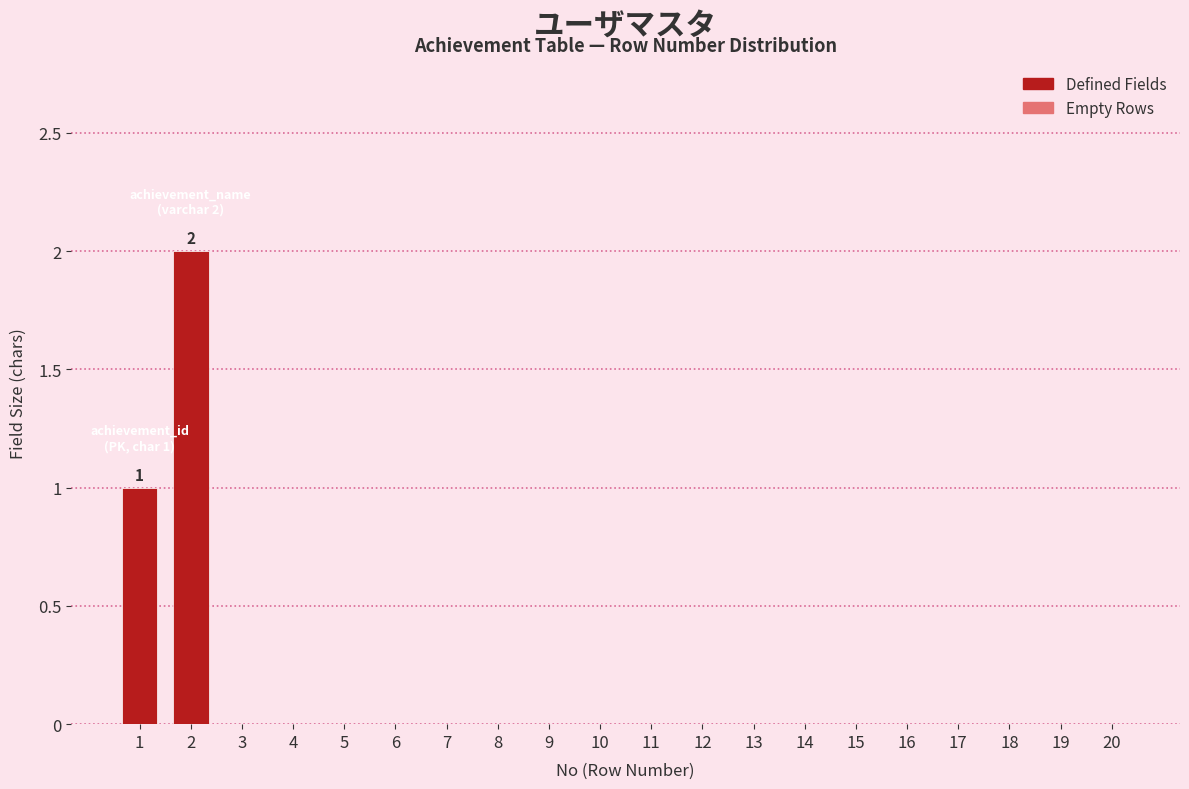

Reading left to right, what are all the values shown in this chart?

1=1	2=2	3=0	4=0	5=0	6=0	7=0	8=0	9=0	10=0	11=0	12=0	13=0	14=0	15=0	16=0	17=0	18=0	19=0	20=0